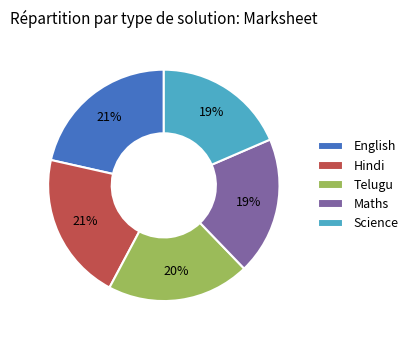

Approximately how many times larger is the value at Hindi compared to English?

1.0